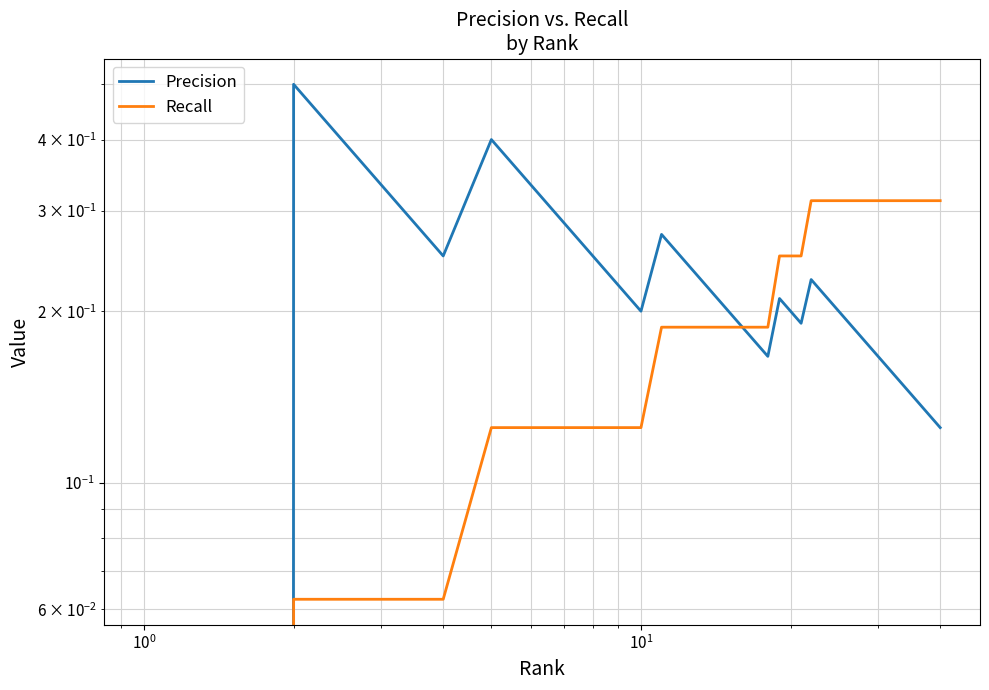

Rank the series by their maximum value, from highest to lowest.

Precision, Recall